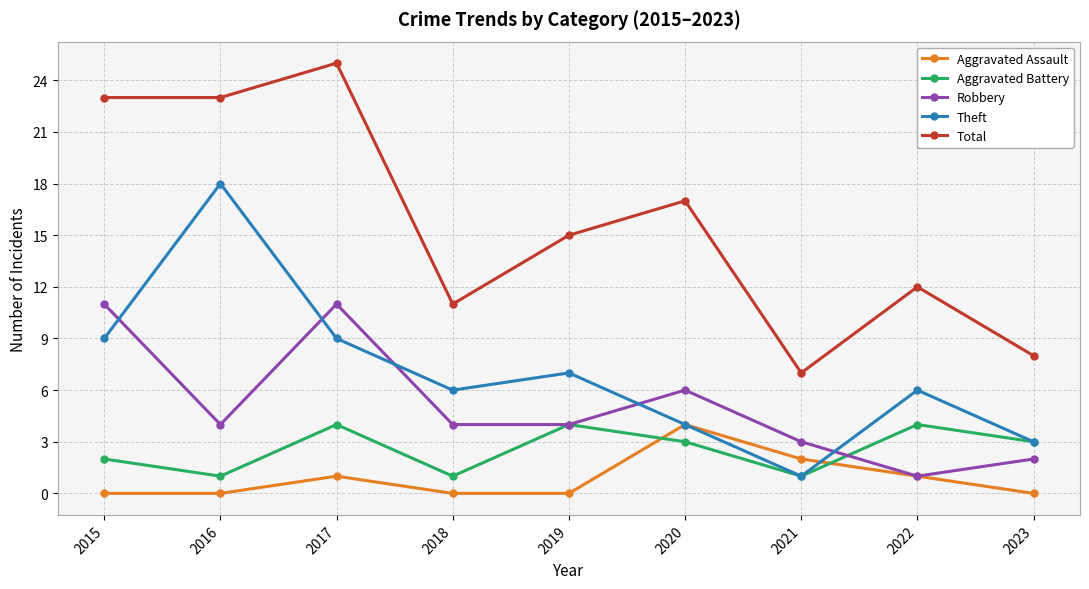

Reading left to right, transcribe all the data shown in this chart.

Aggravated Assault: 2015=0	2016=0	2017=1	2018=0	2019=0	2020=4	2021=2	2022=1	2023=0
Aggravated Battery: 2015=2	2016=1	2017=4	2018=1	2019=4	2020=3	2021=1	2022=4	2023=3
Robbery: 2015=11	2016=4	2017=11	2018=4	2019=4	2020=6	2021=3	2022=1	2023=2
Theft: 2015=9	2016=18	2017=9	2018=6	2019=7	2020=4	2021=1	2022=6	2023=3
Total: 2015=23	2016=23	2017=25	2018=11	2019=15	2020=17	2021=7	2022=12	2023=8